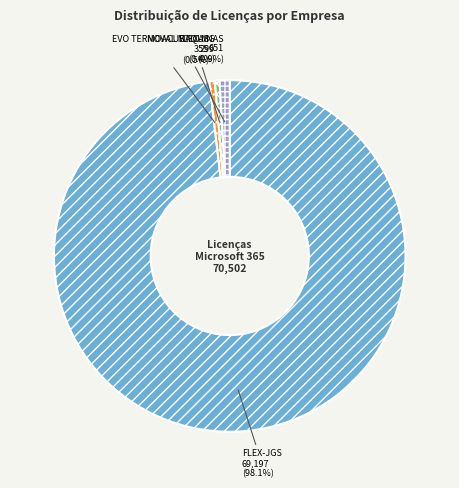

Does any single category account for the majority?

Yes